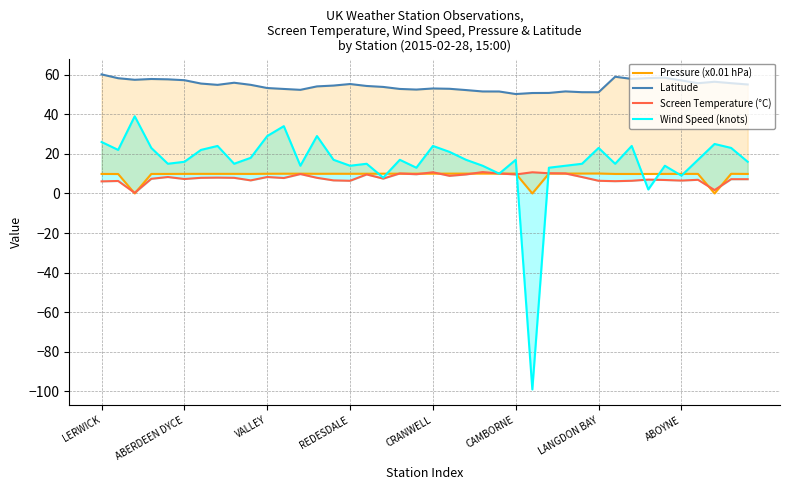

In Screen Temperature (°C), how many points are lower than both neighbors (excluding endpoints)?

12